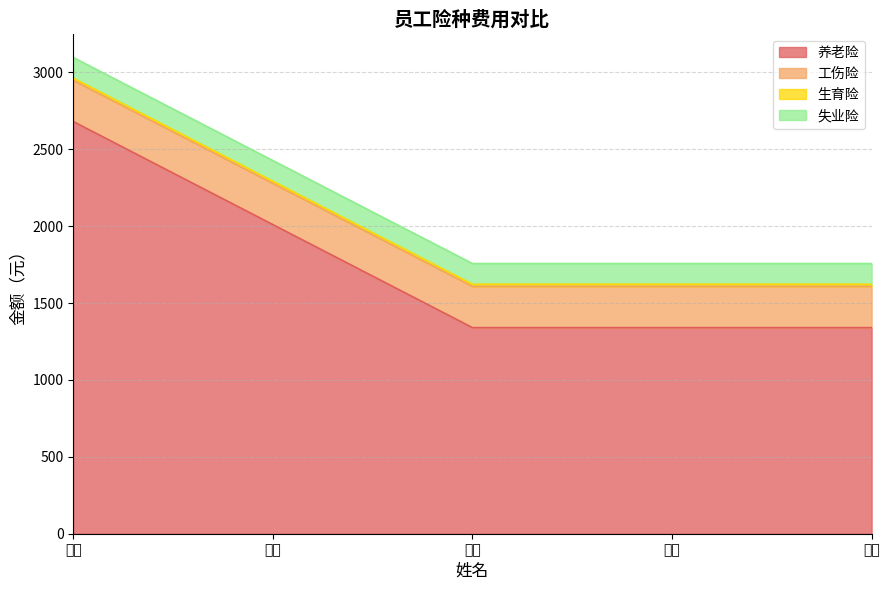

Which label corresponds to the smallest value in the chart?

刘达